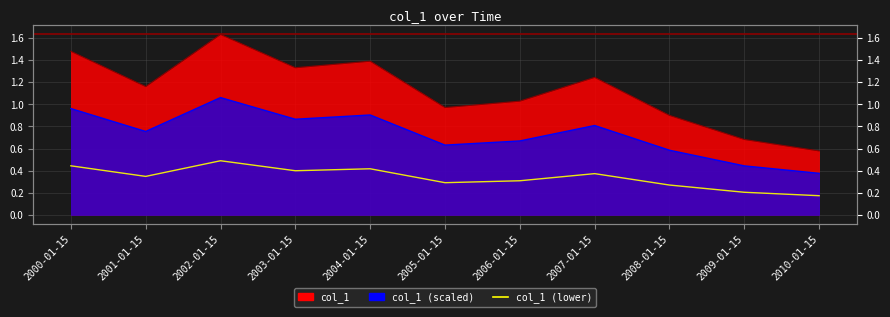

At which category does the chart reach its minimum across all series?

2010-01-15